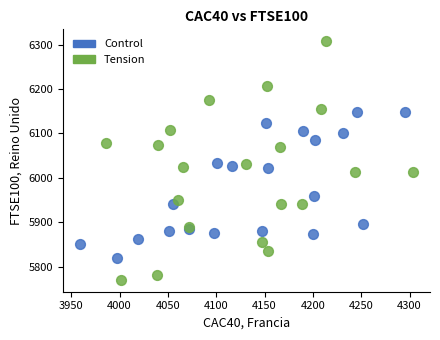

Which series reaches the maximum Y coordinate?

Tension